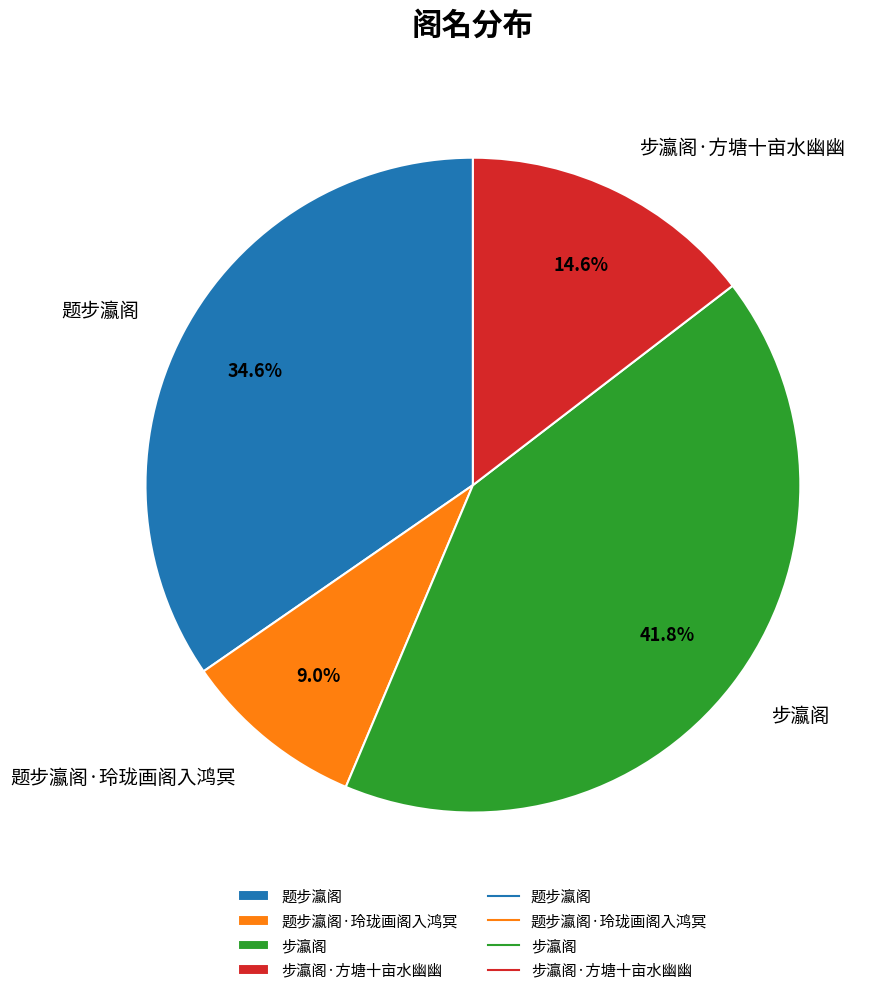

Combined, do 题步瀛阁 and 步瀛阁·方塘十亩水幽幽 account for over 50%?

No